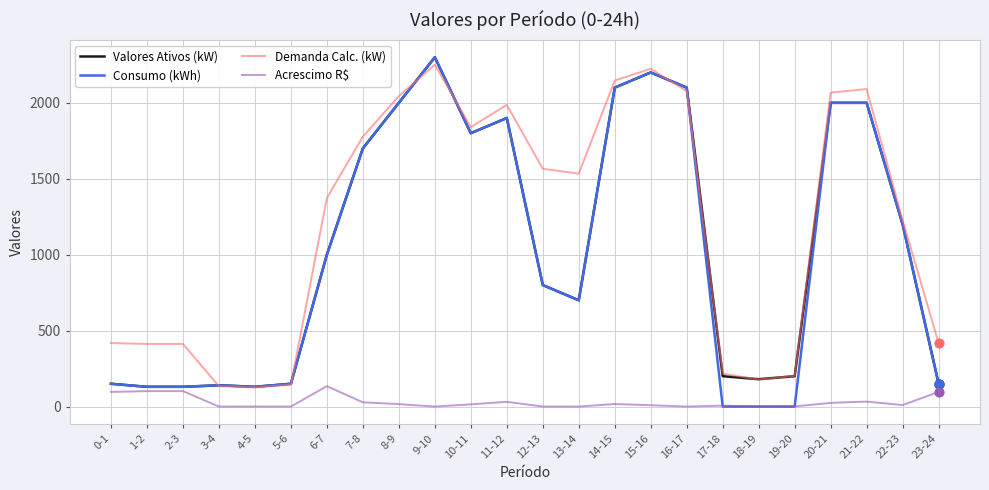

What are all the series names shown in the legend?

Valores Ativos (kW), Consumo (kWh), Demanda Calc. (kW), Acrescimo R$